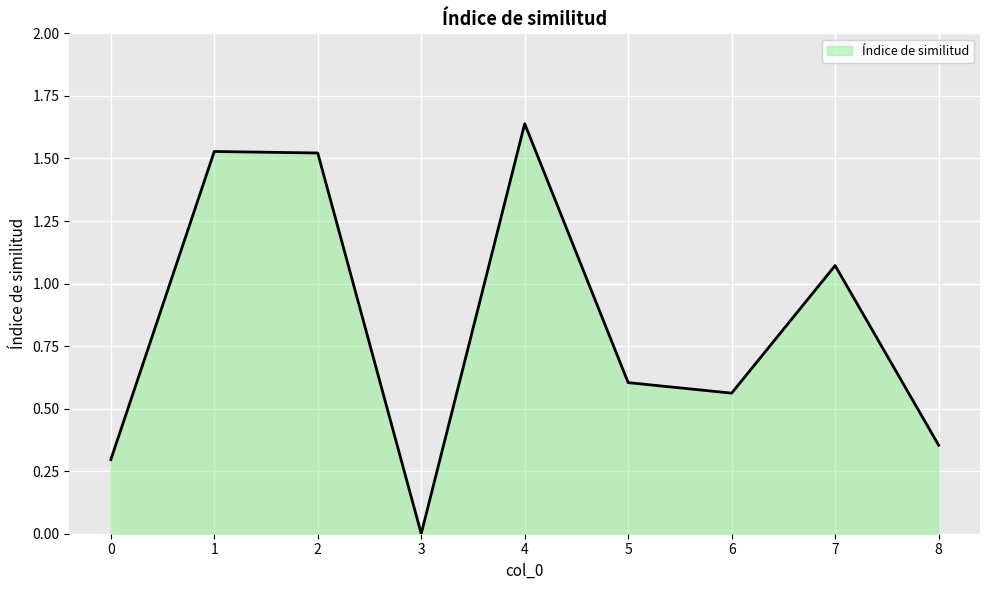

Is it true that the value at 0 is 0.1?

False